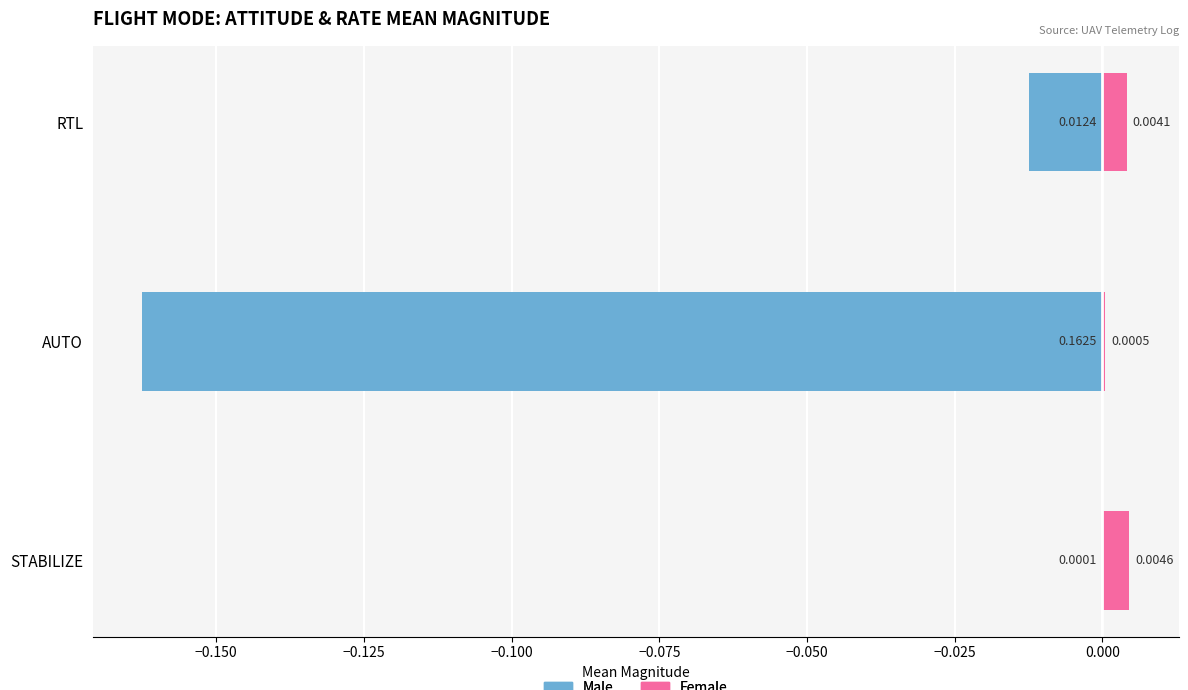

Read the Negative direction (left) value at AUTO.

-0.2